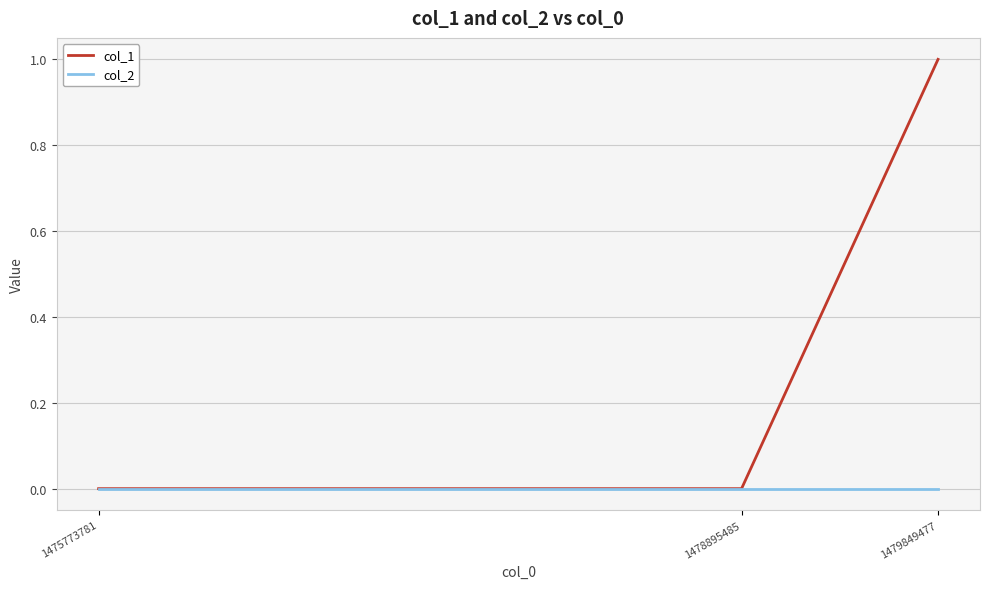

What are all the series names shown in the legend?

col_1, col_2